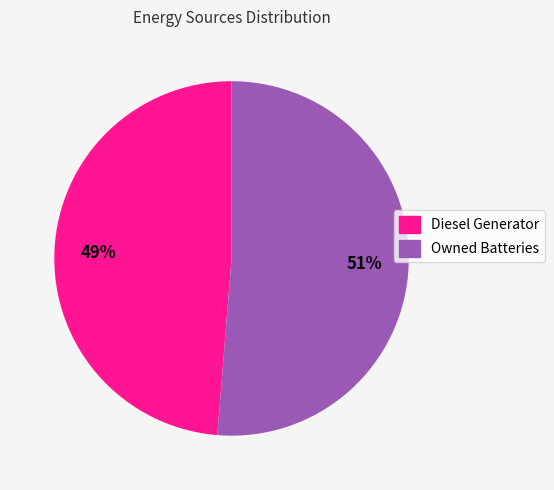

Which category accounts for the majority?

Owned Batteries